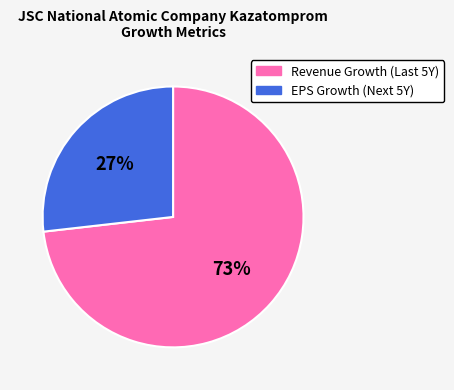

To the nearest percent, what is the difference between the largest and smallest slice percentages?

46%